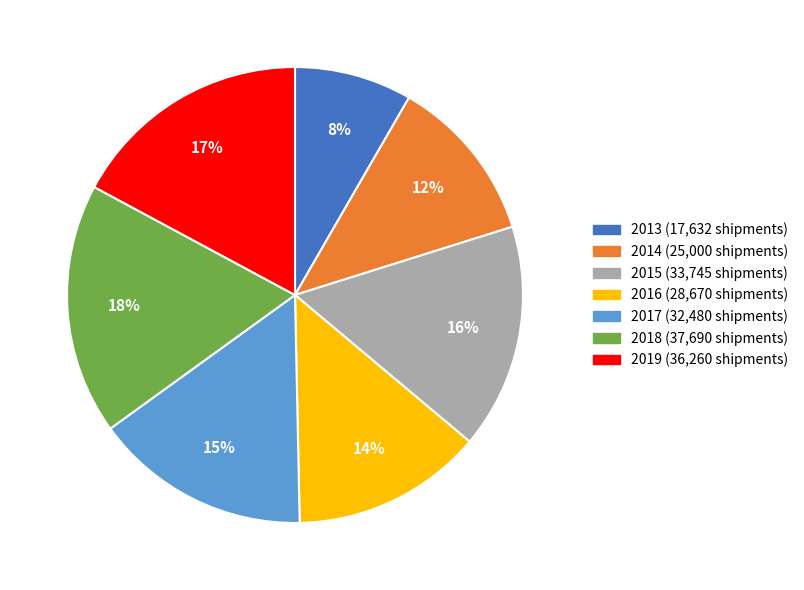

How many slices are in this pie chart?

7